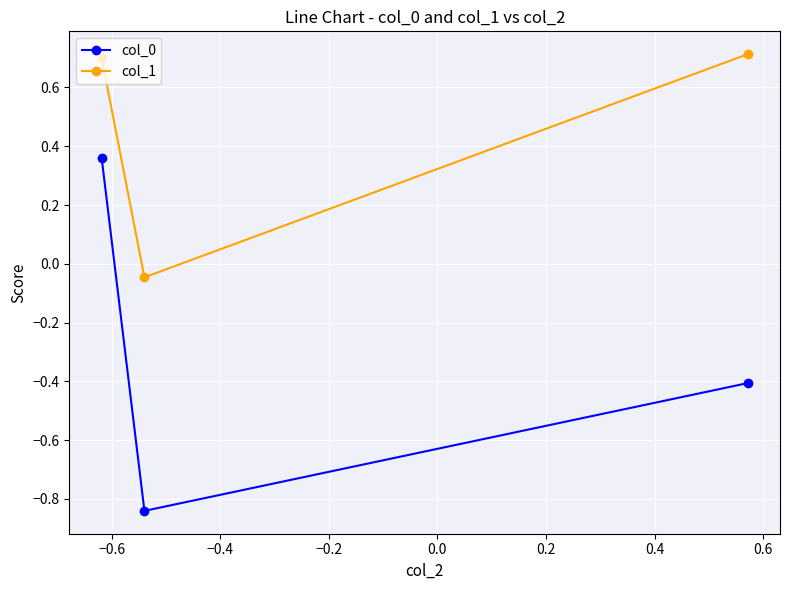

How many data points in col_0 are above 0?

1